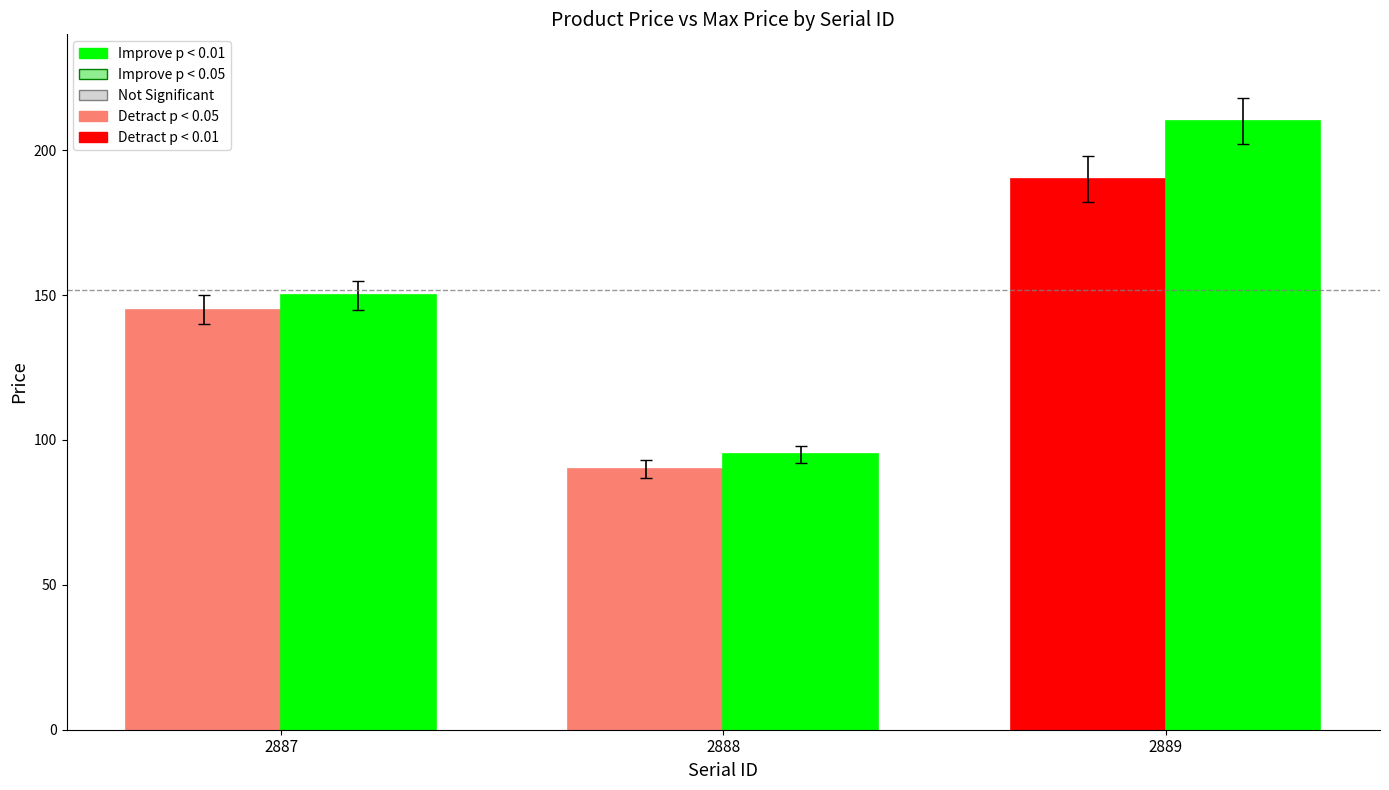

What is the spread (max minus min) of values at 2888?

5